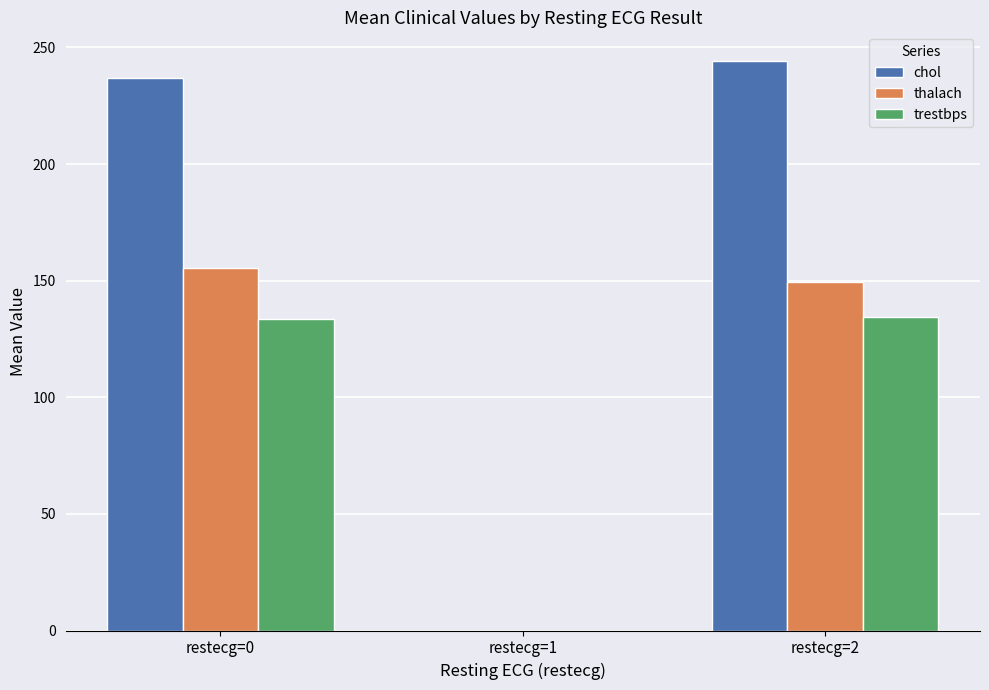

What is the greatest value displayed?

244.2